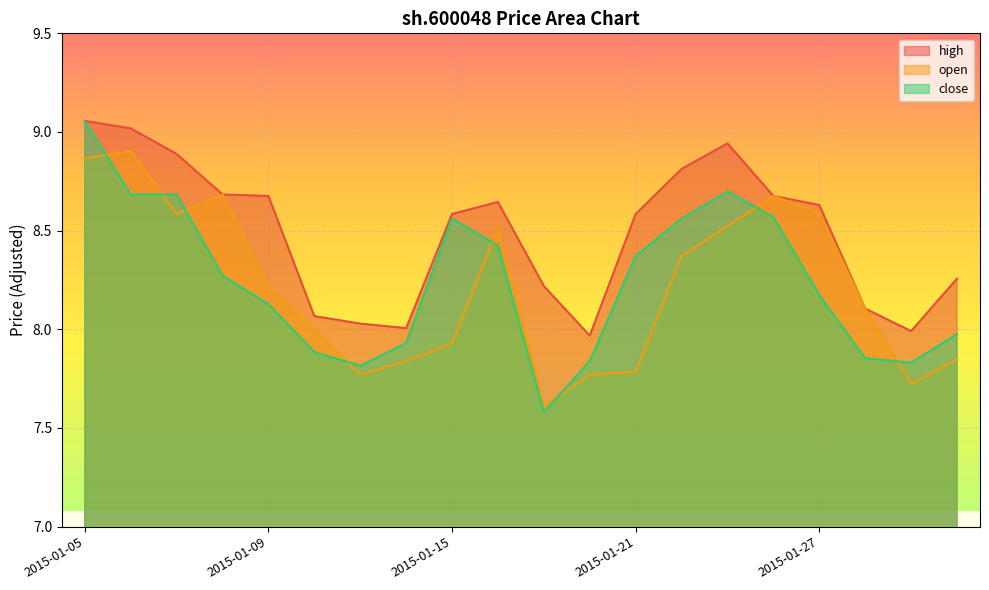

Which series changed the most between 2015-01-05 and 2015-01-30?

close